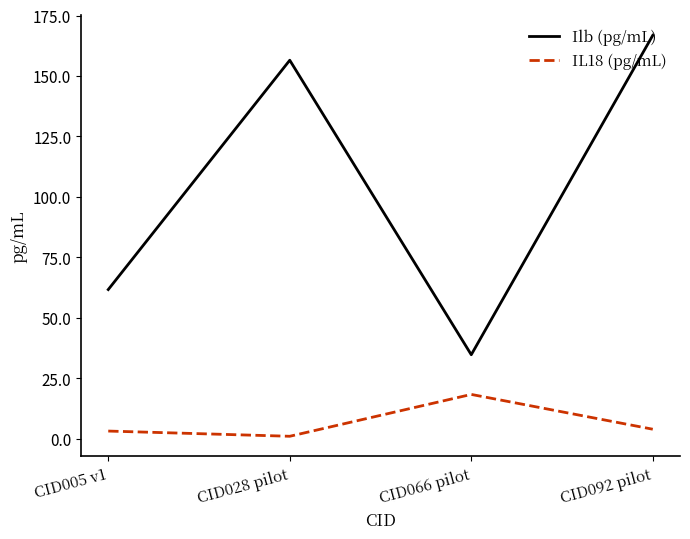

What is the total value across all series at CID066 pilot?

52.9